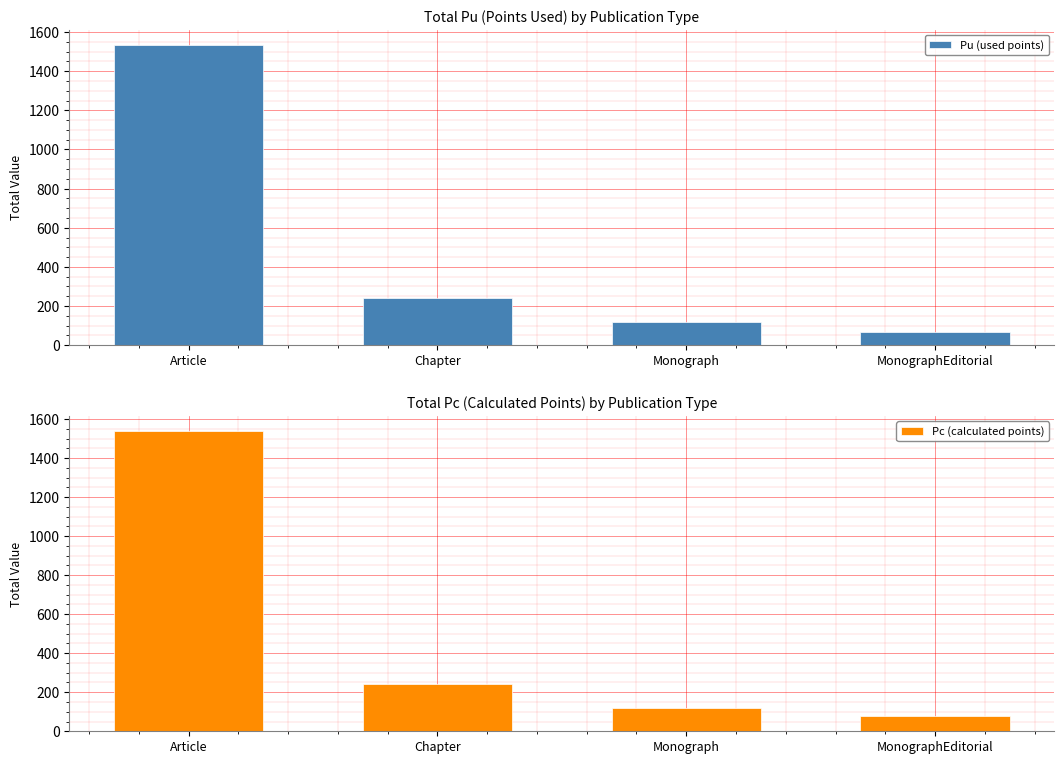

True or false: Pc (calculated points) has a value of 80.0 at MonographEditorial.

True